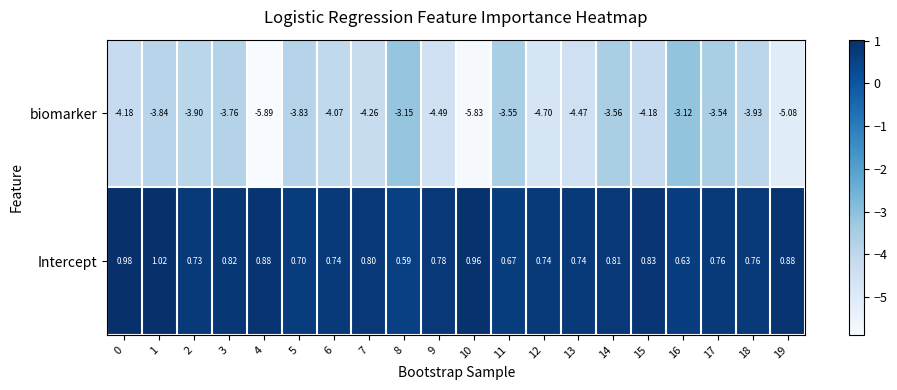

Which series has the largest total across all categories?

Intercept